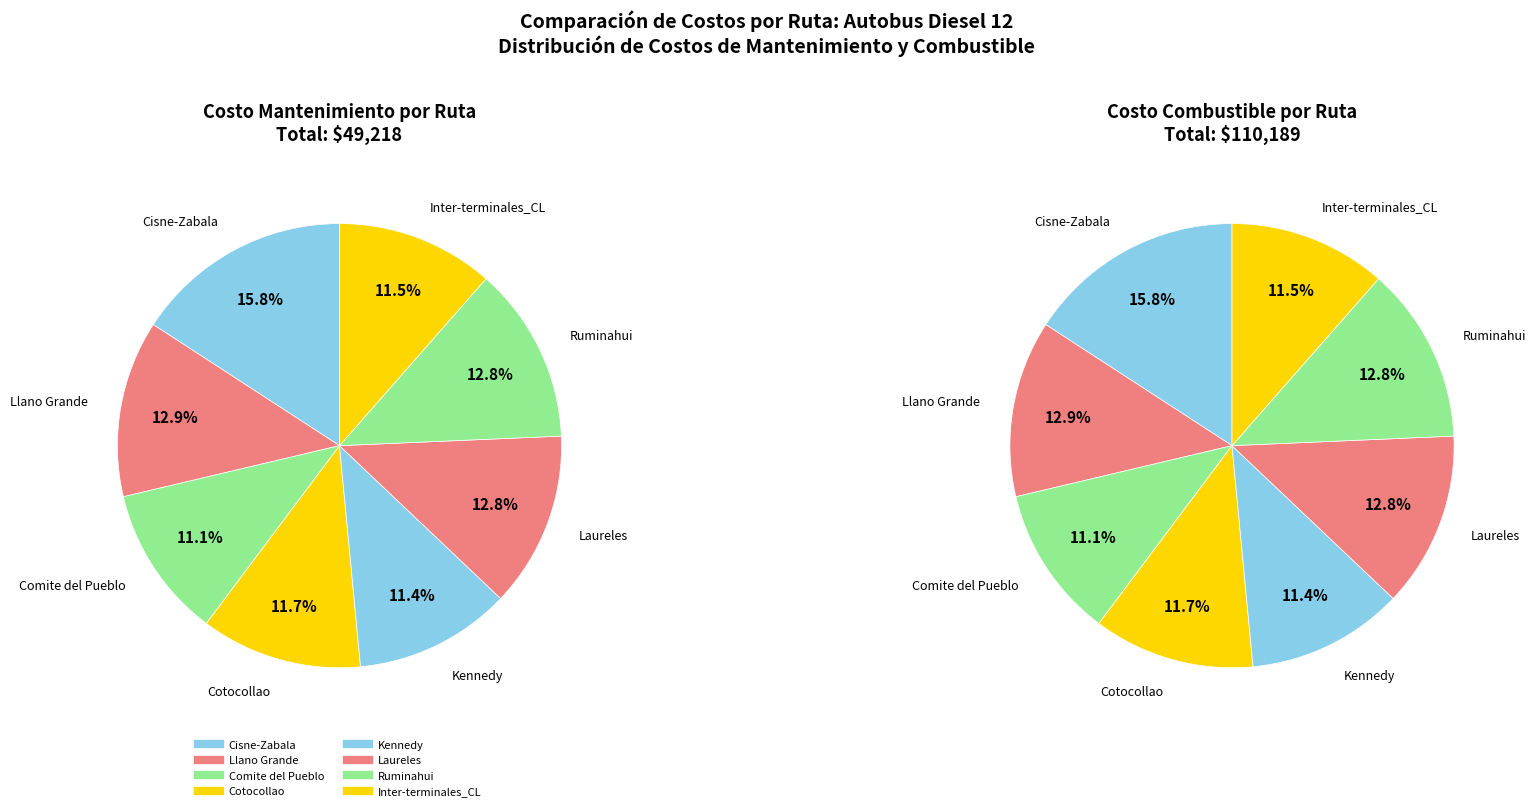

What portion of the pie excludes Cisne-Zabala?

84.2%